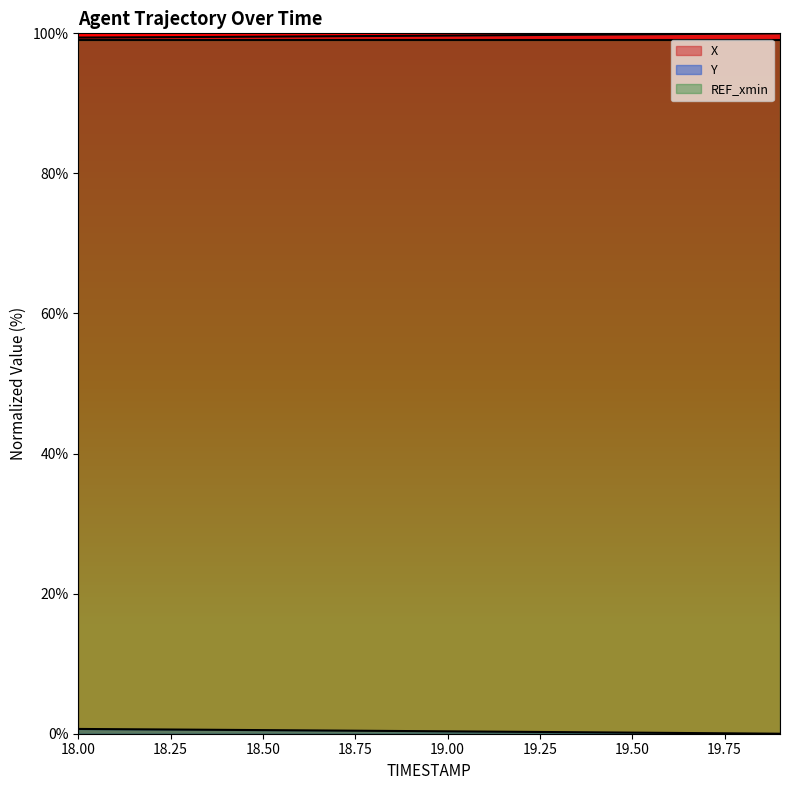

The Y series shows 0.3 at 18.7. True or false?

False